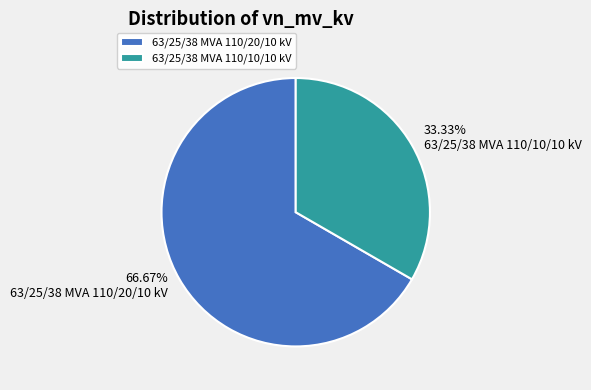

Is it true that 63/25/38 MVA 110/20/10 kV is 56% of the pie?

False